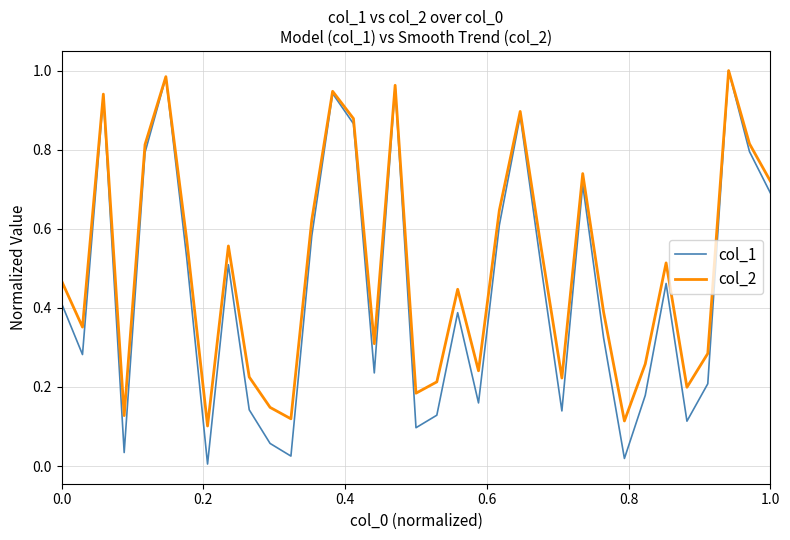

Which series has the largest total across all categories?

col_2